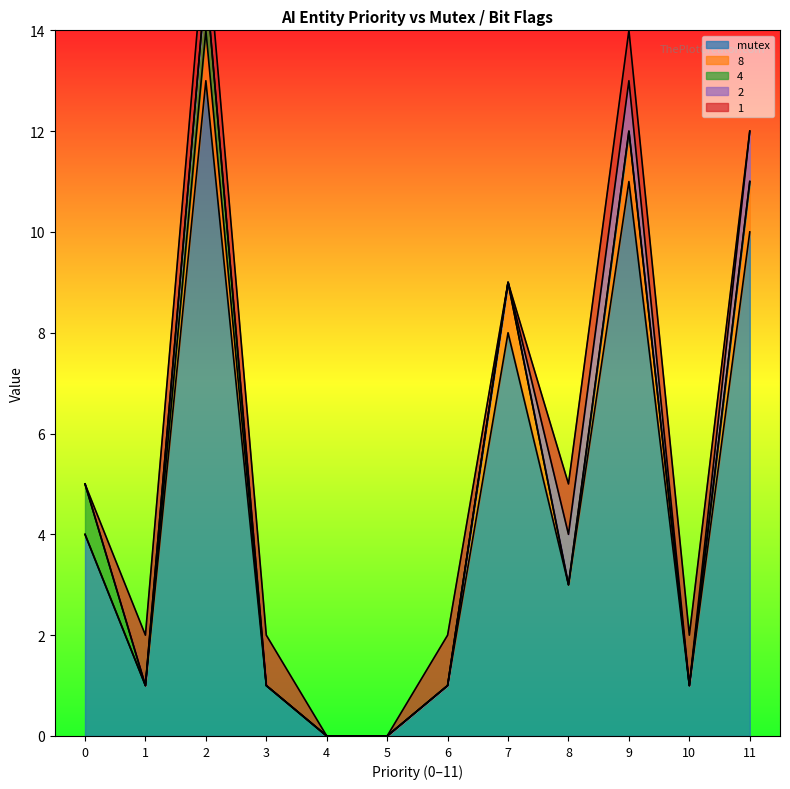

True or false: mutex has a value of 1 at 3.

True